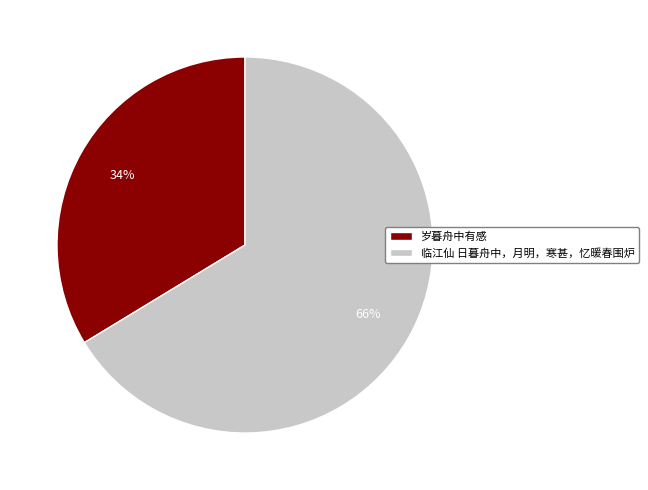

To the nearest percent, what portion does 岁暮舟中有感 represent?

34%